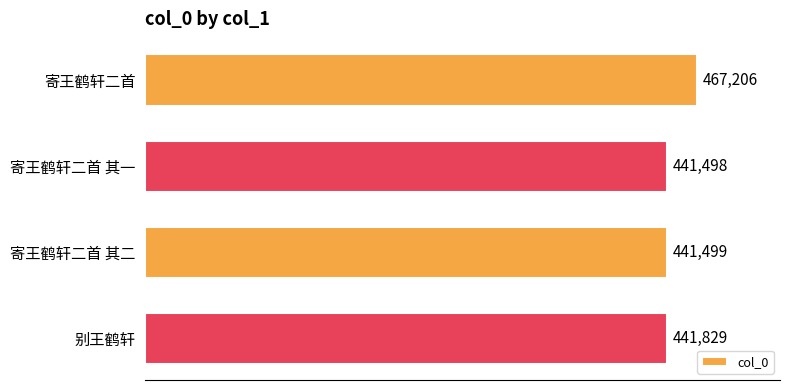

Rank the categories by value from lowest to highest.

寄王鹤轩二首 其一, 寄王鹤轩二首 其二, 别王鹤轩, 寄王鹤轩二首